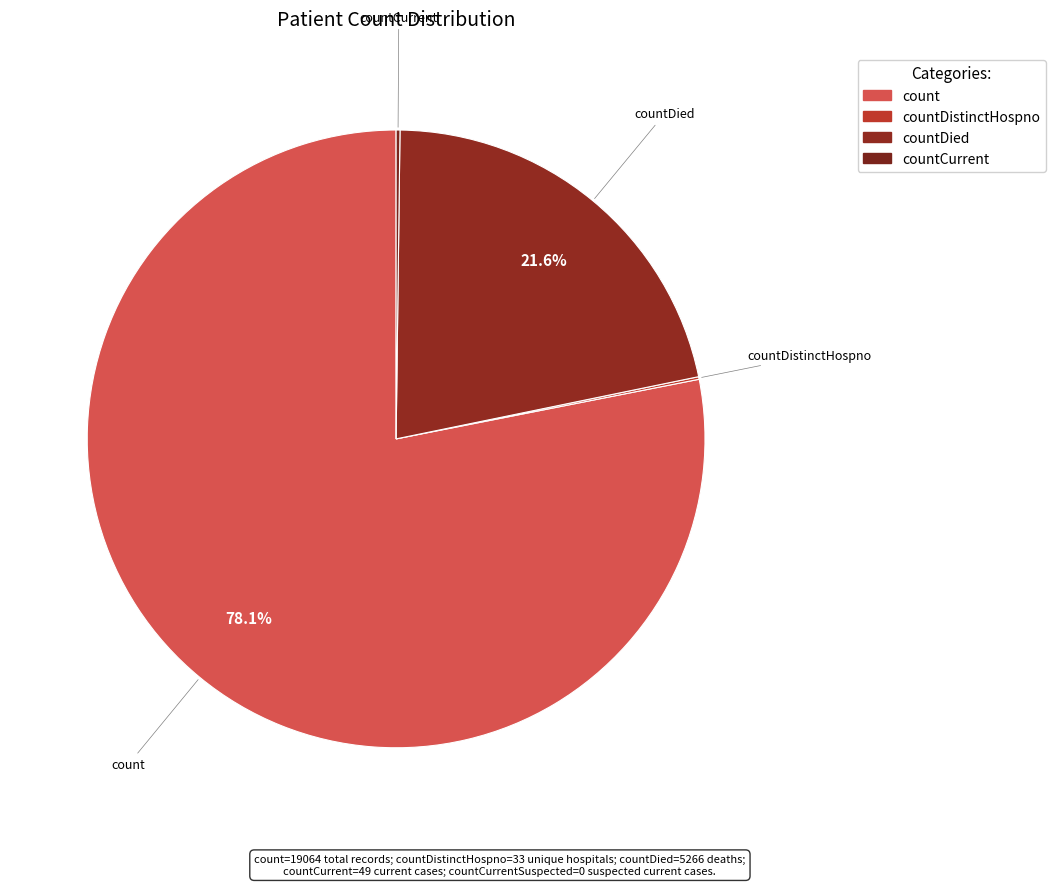

To the nearest percent, what is the difference between the largest and smallest slice percentages?

78%